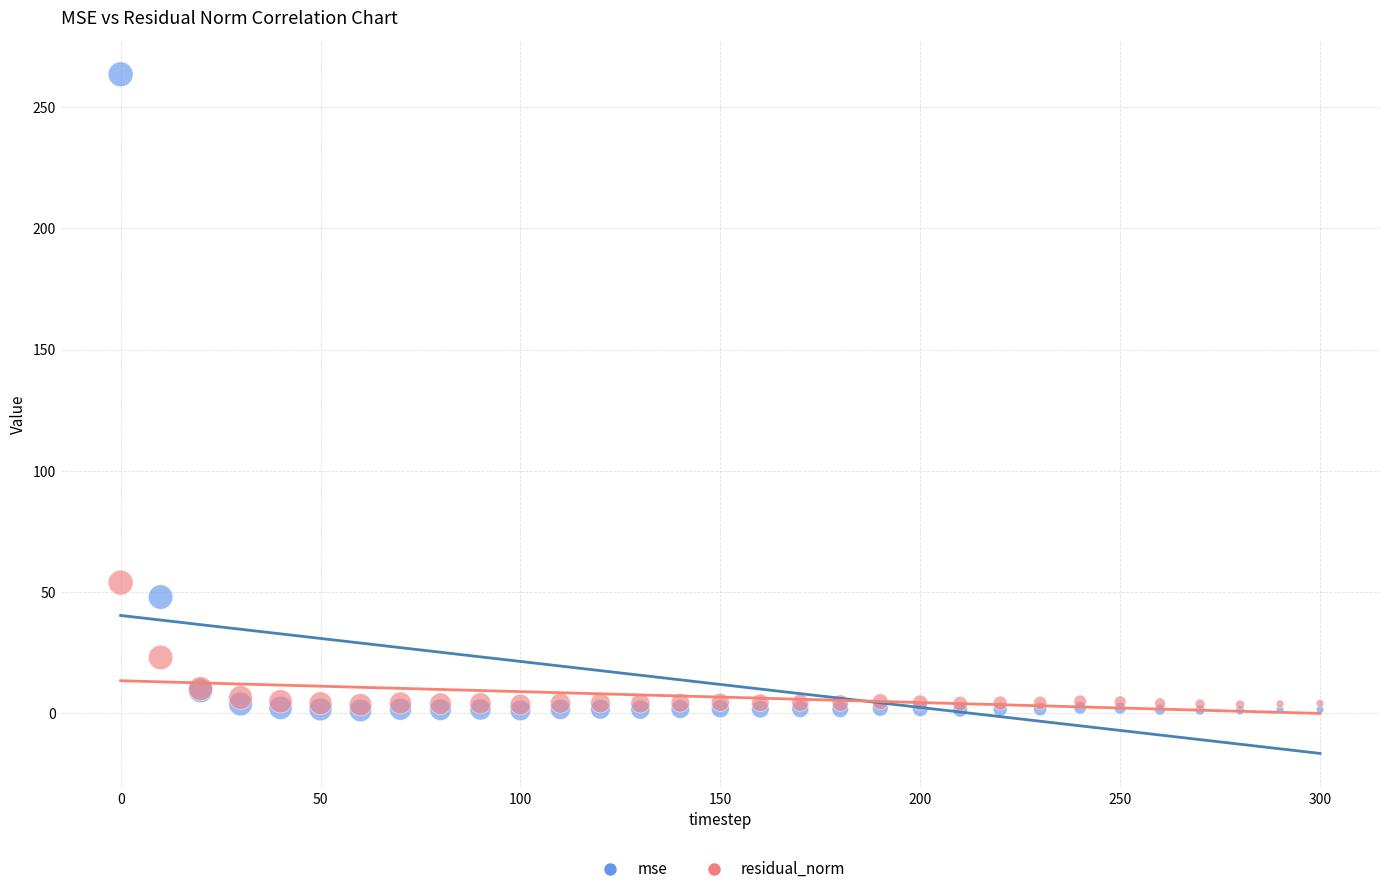

In the mse series, what Y value is closest to 132?

47.9